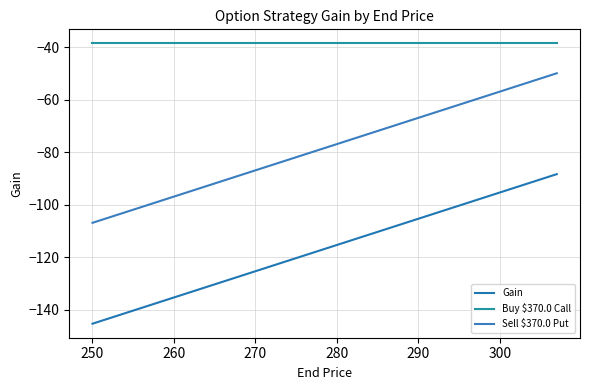

Does the chart display data point markers on the line(s)?

No